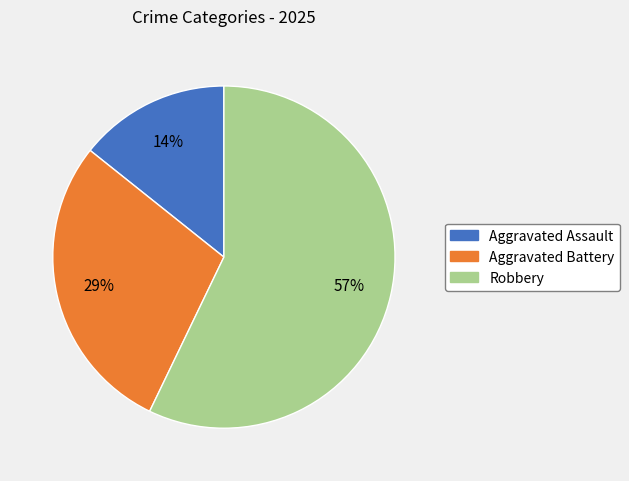

True or false: Robbery accounts for 57% of the total.

True